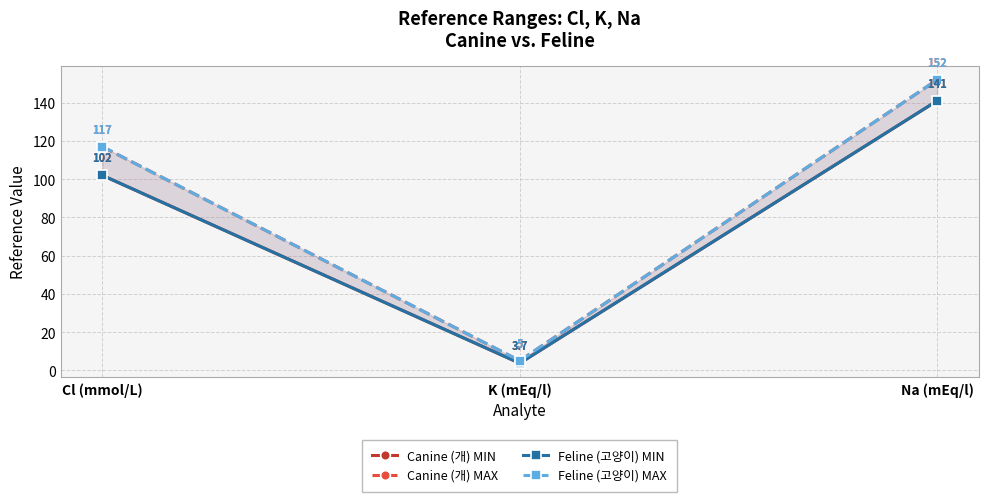

What are all the series names shown in the legend?

Canine (개) MIN, Canine (개) MAX, Feline (고양이) MIN, Feline (고양이) MAX